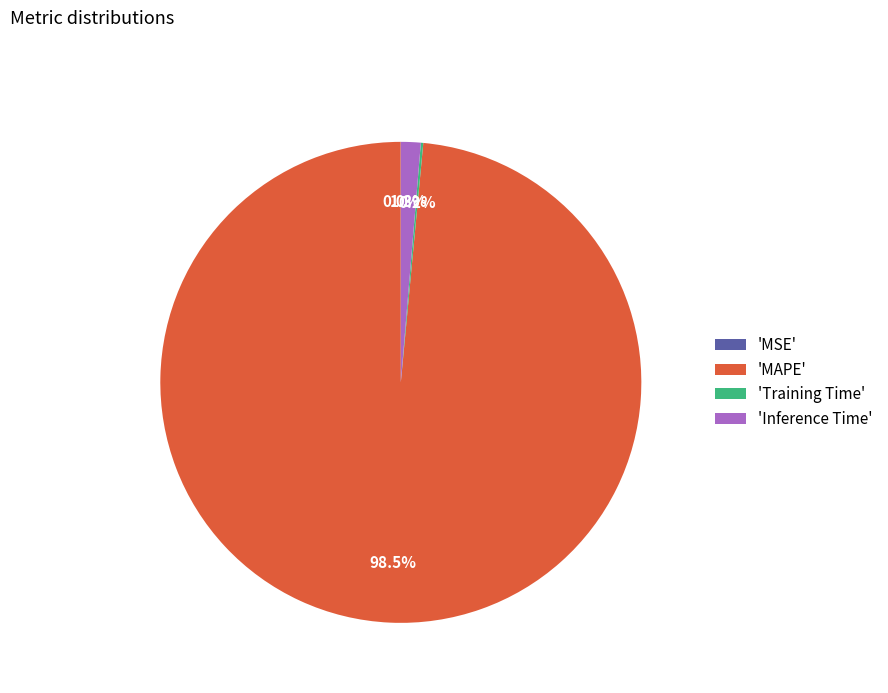

Which has a higher value, 'Inference Time' or 'MAPE'?

'MAPE'